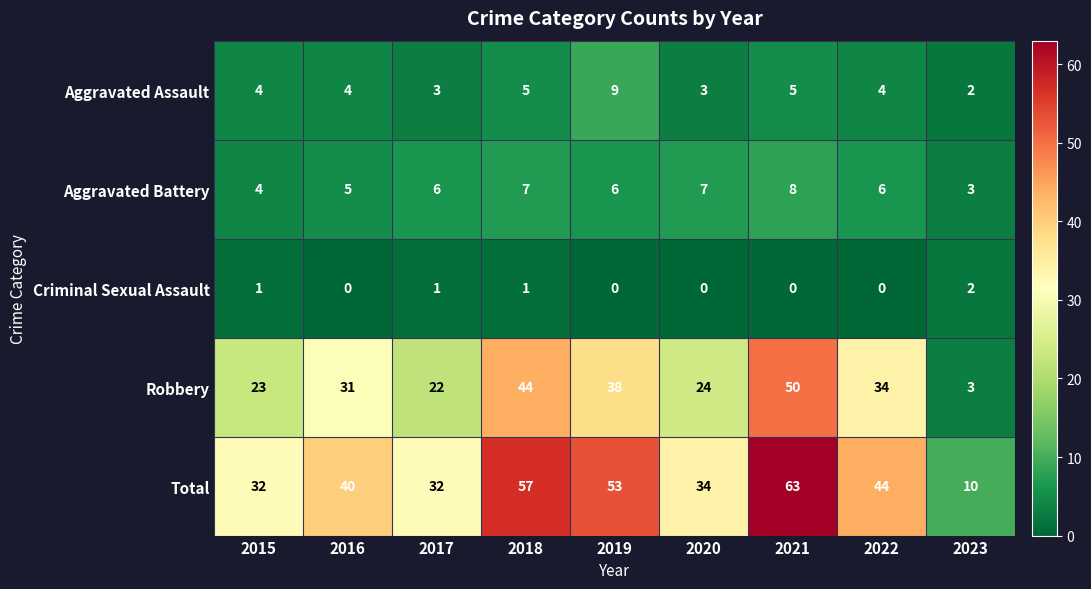

At how many categories does at least one series exceed 2?

9